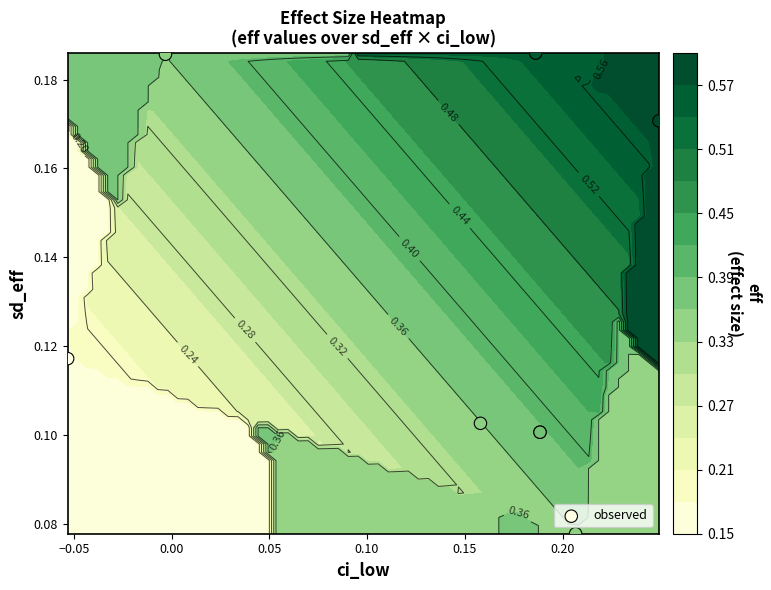

How many values are between 0 and 1?

8